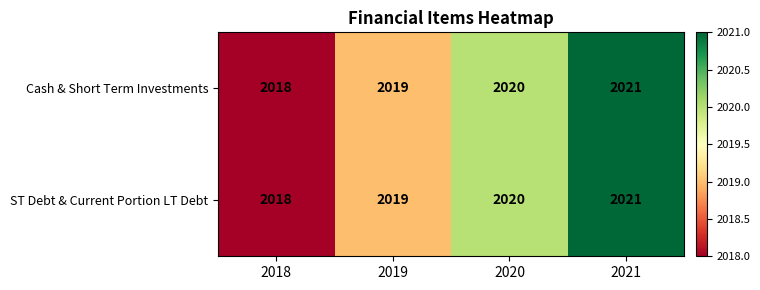

How many distinct data groups are displayed?

2